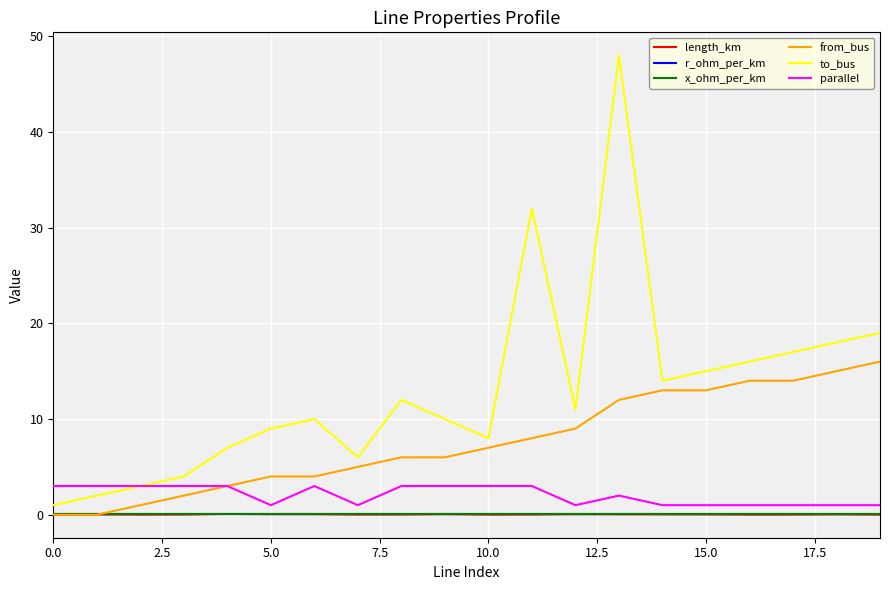

Which series has the largest total across all categories?

to_bus